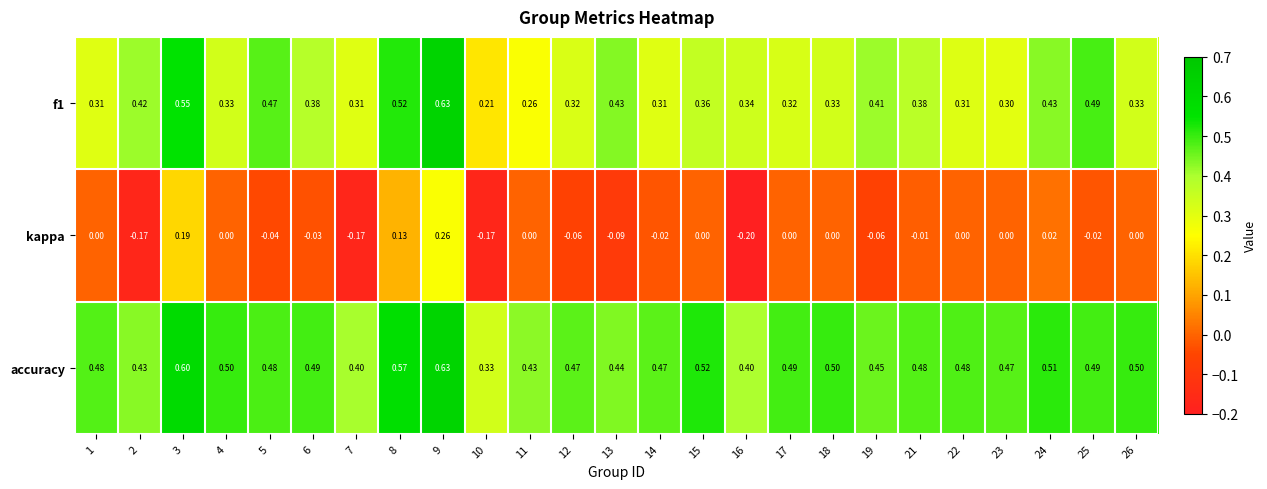

Which series has the widest spread of values?

kappa